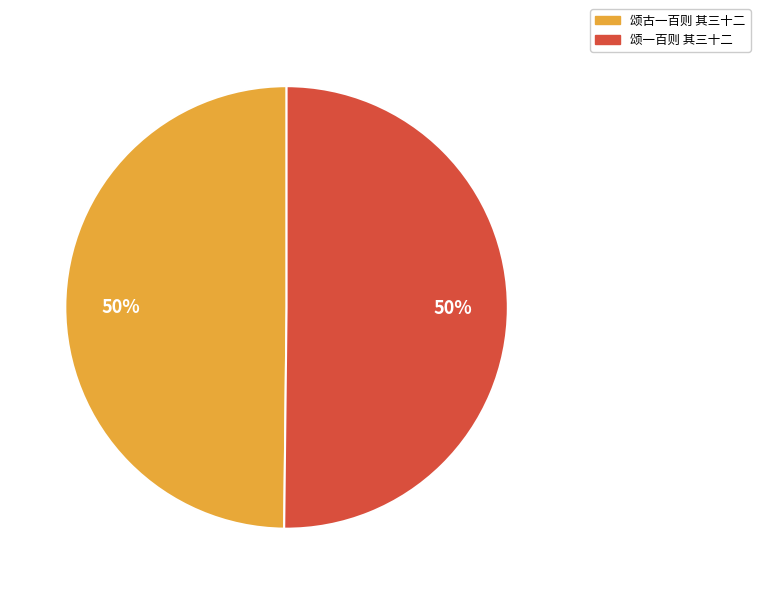

Is the sum of 颂一百则 其三十二 and 颂古一百则 其三十二 greater than half?

Yes